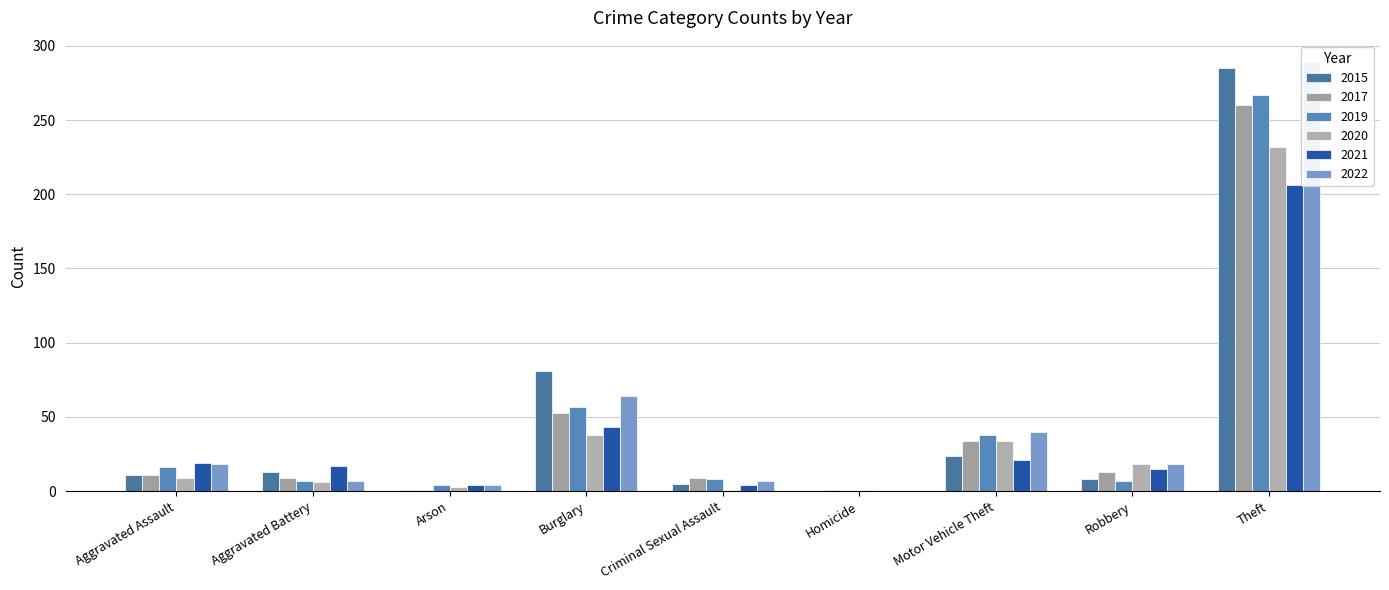

What is the sum of all 2020 values?

342